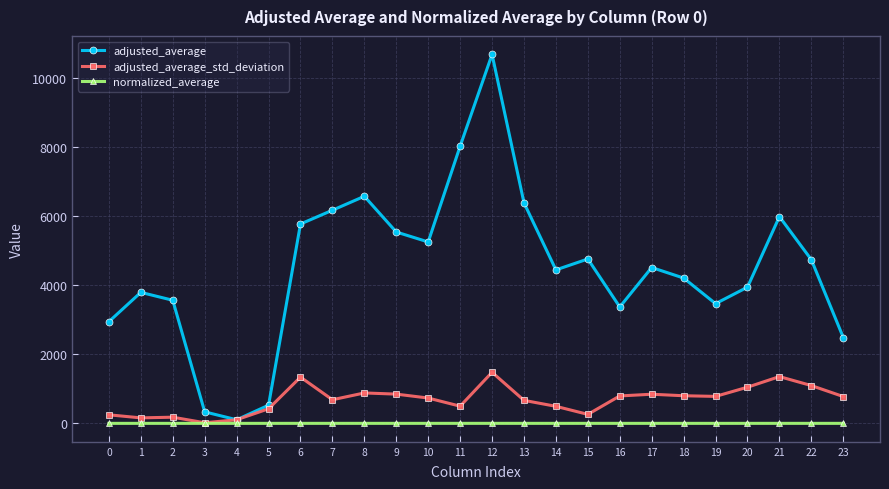

Where does the adjusted_average_std_deviation series first go above 776?

6